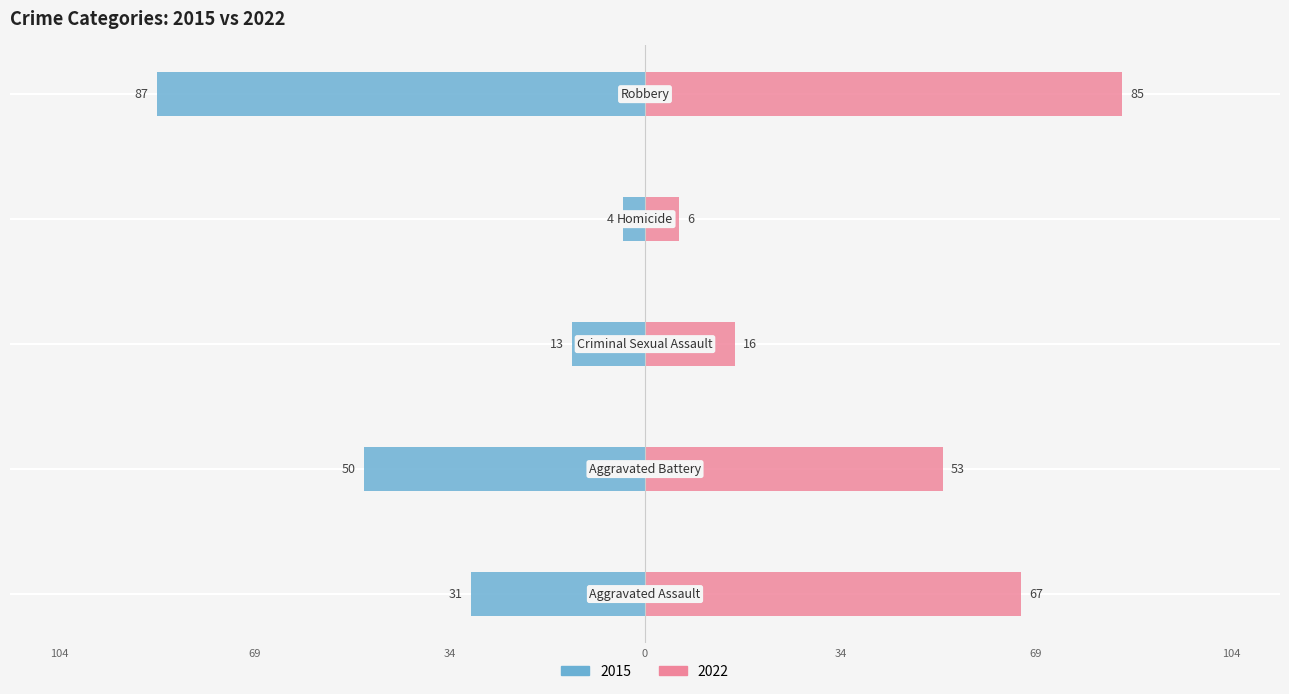

What is the average value of the 2022 series?

45